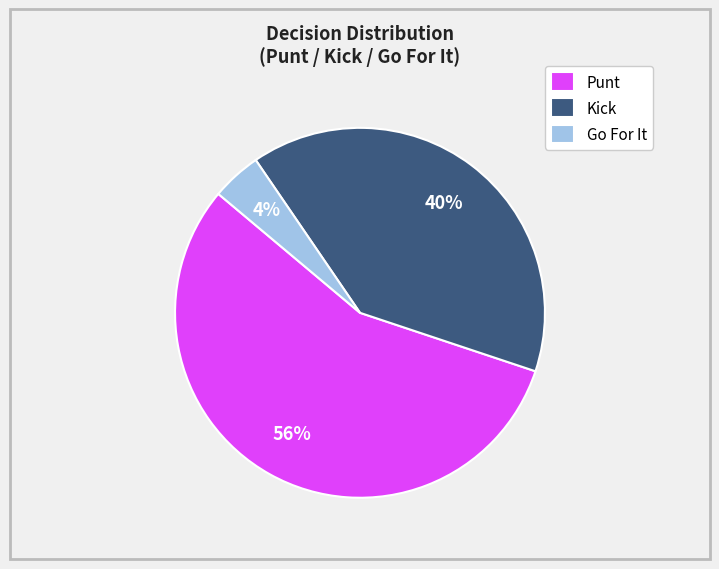

To the nearest percent, what is the difference between the largest and smallest slice percentages?

52%